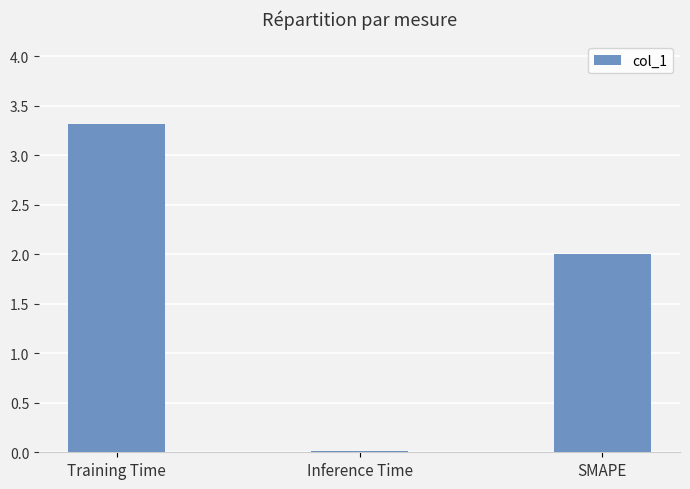

The chart shows a value of 3.3 at Training Time. True or false?

True